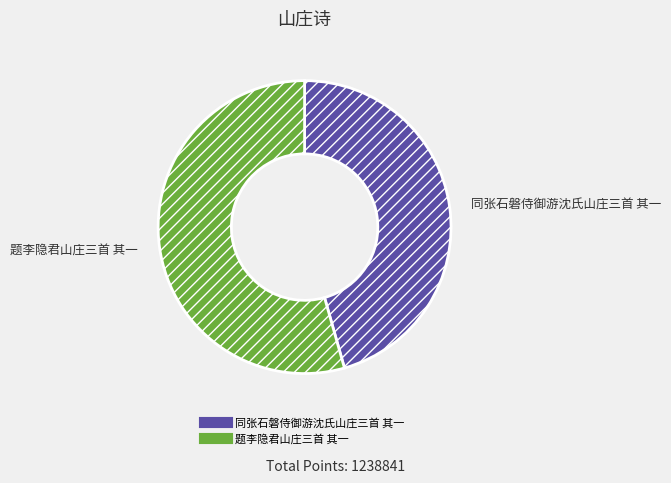

Which category has the smallest portion of the pie?

同张石磐侍御游沈氏山庄三首 其一